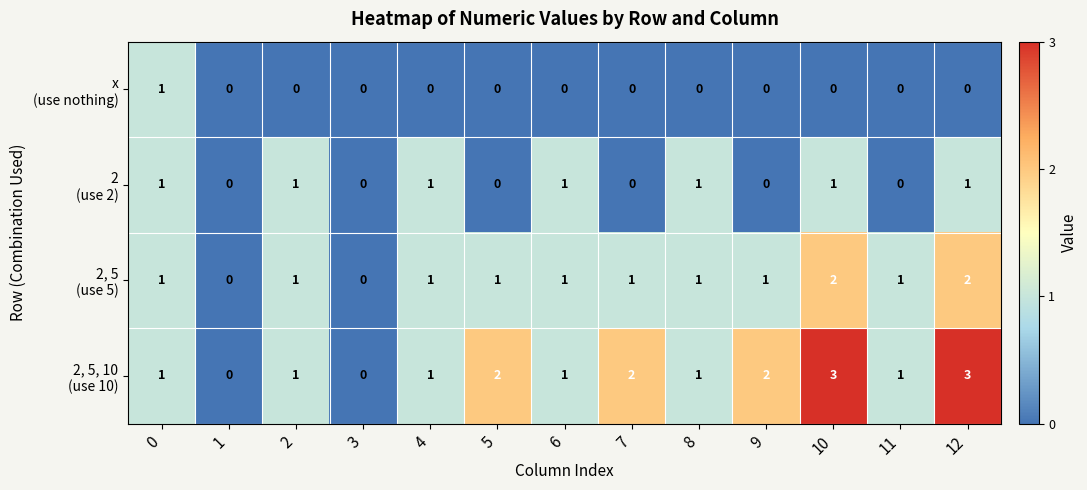

What is the maximum value shown in the chart?

3